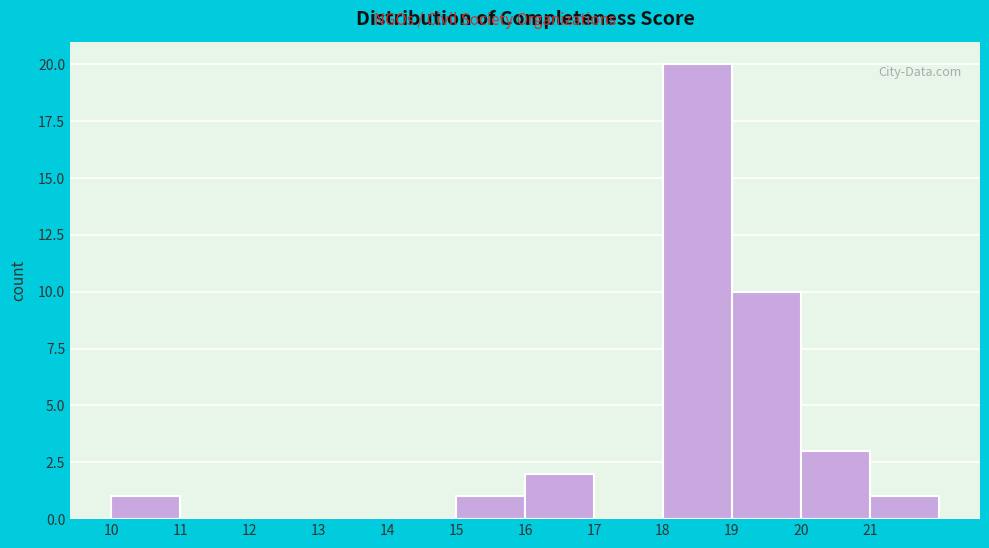

Reading right to left, list all the values displayed in this chart.

21=1	20=3	19=10	18=20	17=0	16=2	15=1	14=0	13=0	12=0	11=0	10=1